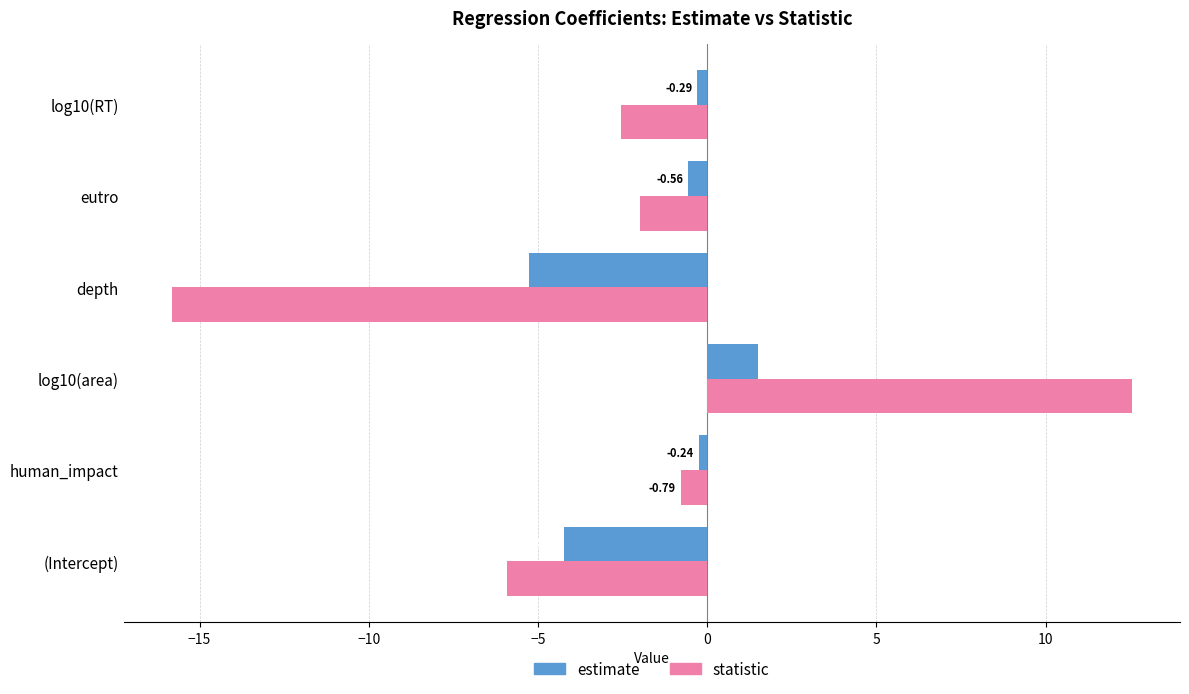

List the series in order of their overall mean, lowest first.

statistic, estimate